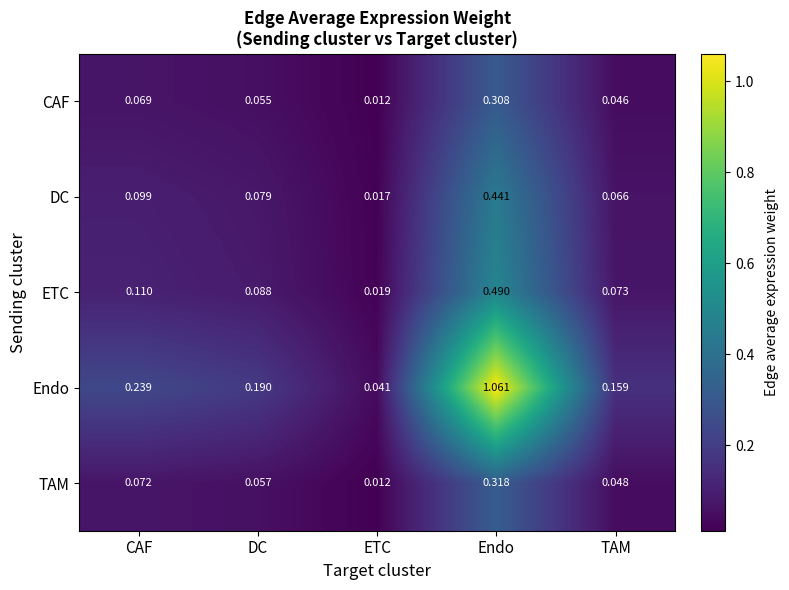

Rank the series by their maximum value, from highest to lowest.

Endo, ETC, DC, TAM, CAF